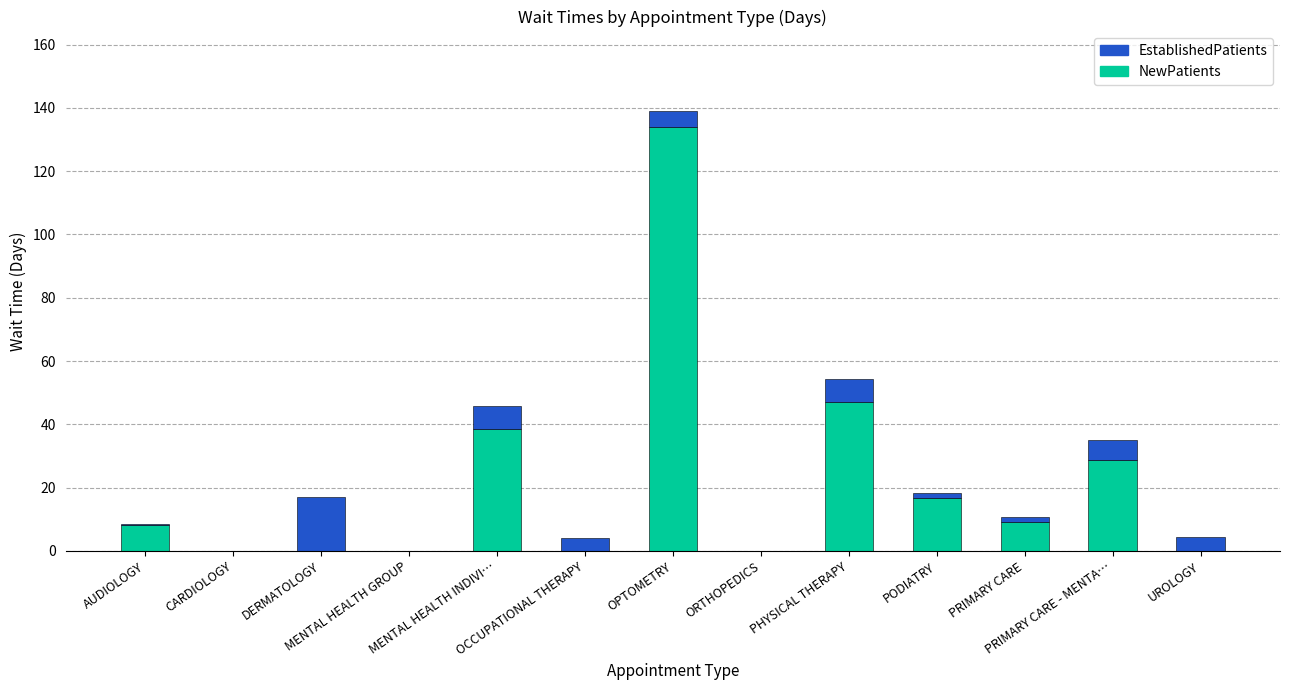

How many categories are shown in the chart?

13